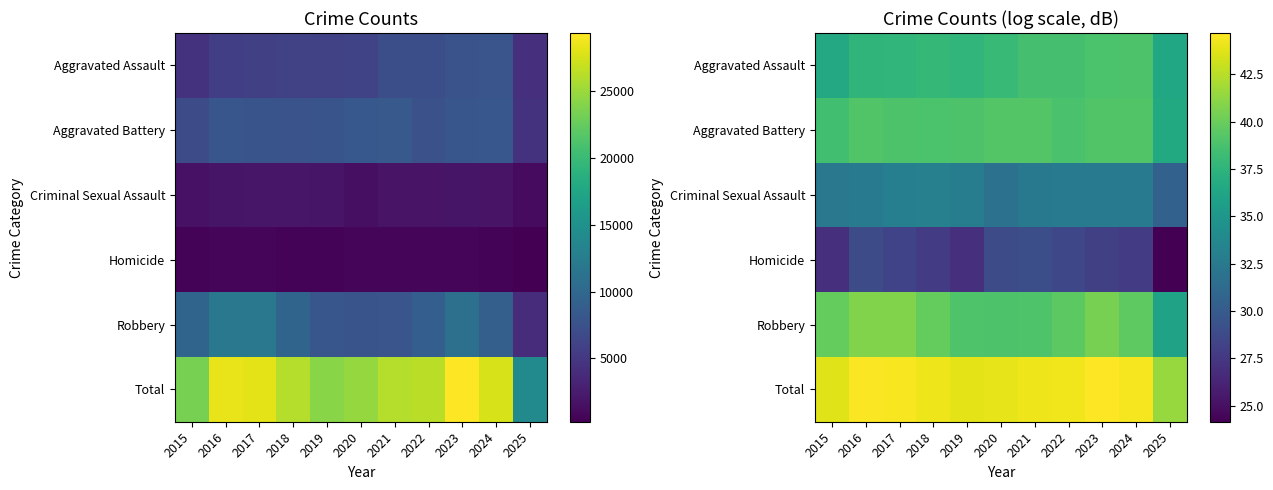

What is the total value across all series at 2016?

223.6